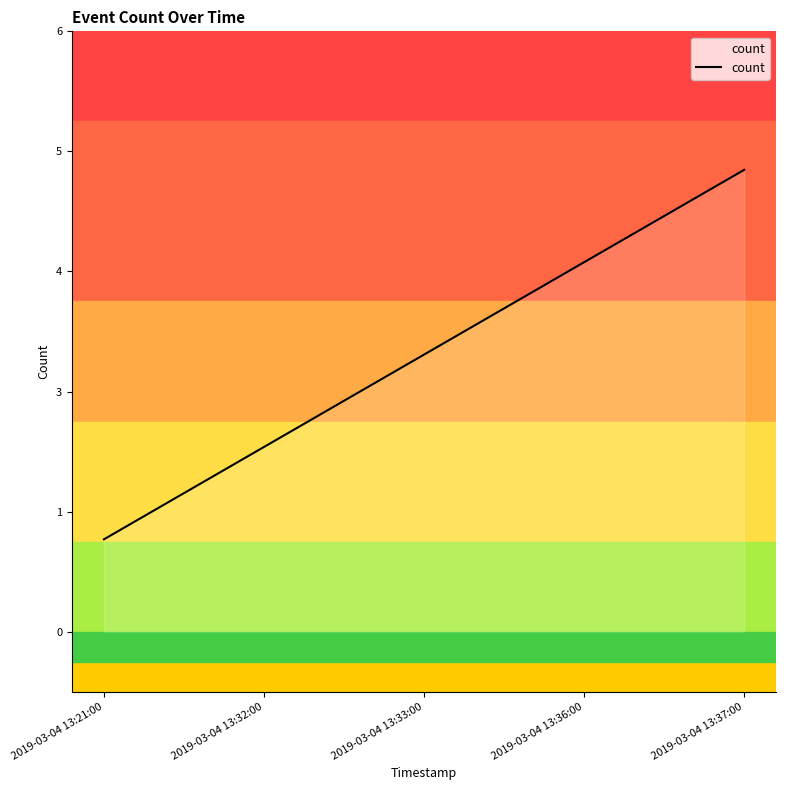

What is the difference between the second highest and minimum values?

3